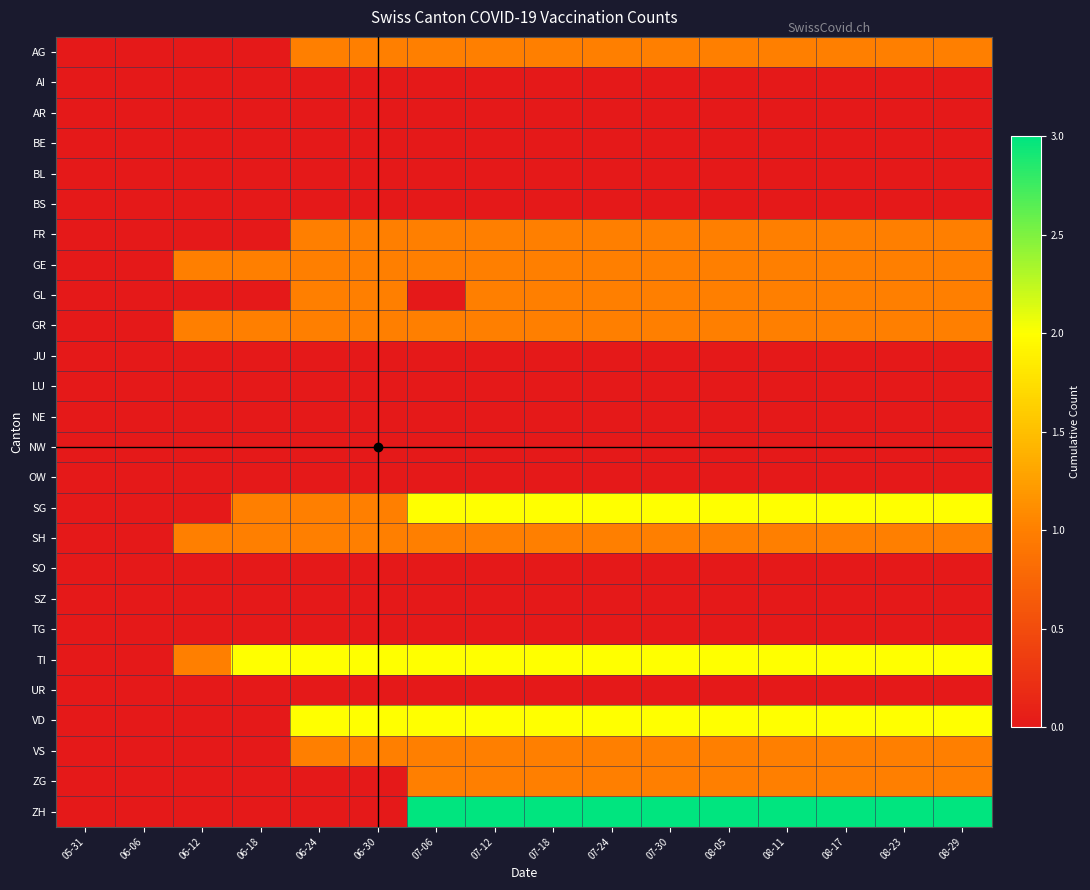

How many distinct data groups are displayed?

26